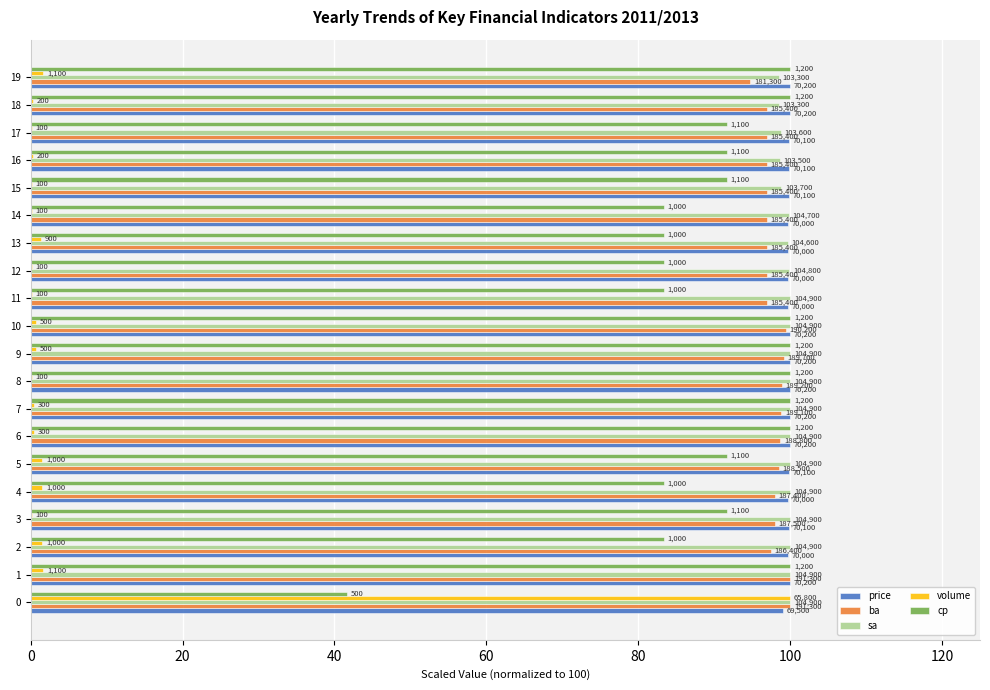

Reading left to right, transcribe all the data shown in this chart.

price: 99.0	100.0	99.7	99.9	99.7	99.9	100.0	100.0	100.0	100.0	100.0	99.7	99.7	99.7	99.7	99.9	99.9	99.9	100.0	100.0
ba: 100.0	100.0	97.4	98.0	98.0	98.5	98.7	98.8	98.9	99.2	99.4	96.9	96.9	96.9	96.9	96.9	96.9	96.9	96.9	94.8
sa: 100.0	100.0	100.0	100.0	100.0	100.0	100.0	100.0	100.0	100.0	100.0	100.0	99.9	99.7	99.8	98.9	98.7	98.8	98.5	98.5
volume: 100.0	1.7	1.5	0.2	1.5	1.5	0.5	0.5	0.2	0.8	0.8	0.2	0.2	1.4	0.2	0.2	0.3	0.2	0.3	1.7
cp: 41.7	100.0	83.3	91.7	83.3	91.7	100.0	100.0	100.0	100.0	100.0	83.3	83.3	83.3	83.3	91.7	91.7	91.7	100.0	100.0